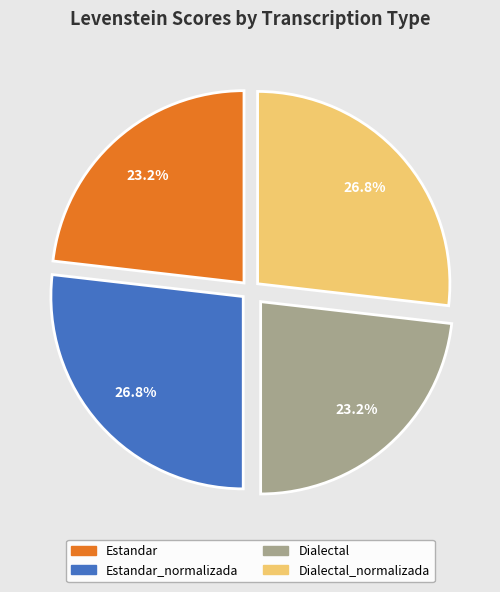

Is there a majority slice in this chart?

No